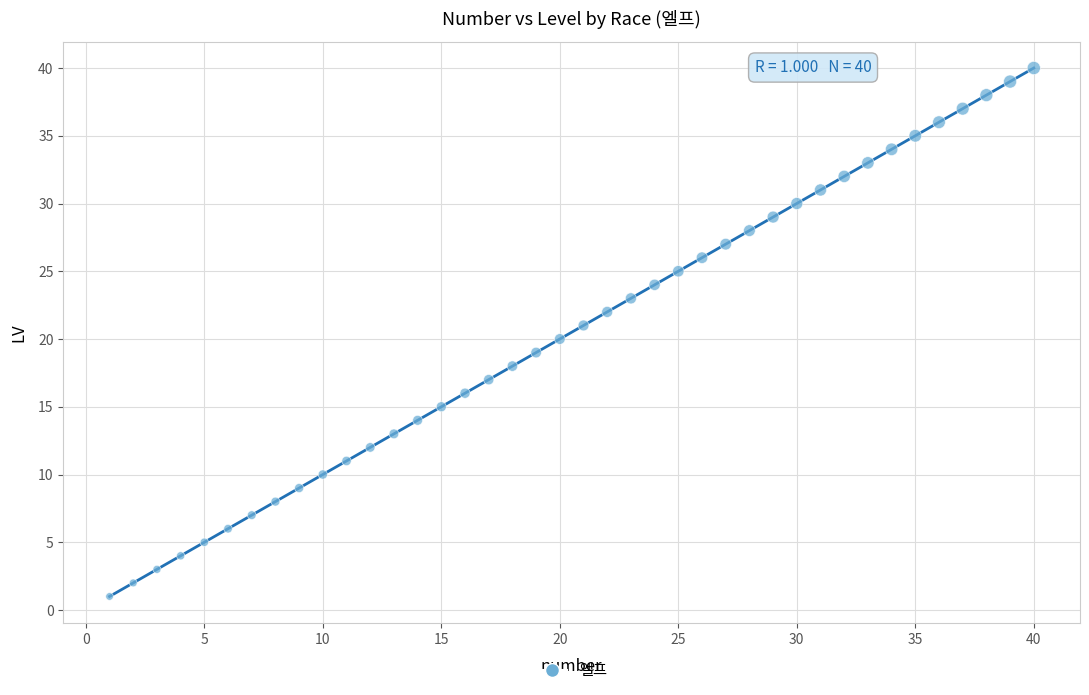

What is the range of Y values (max minus min)?

39